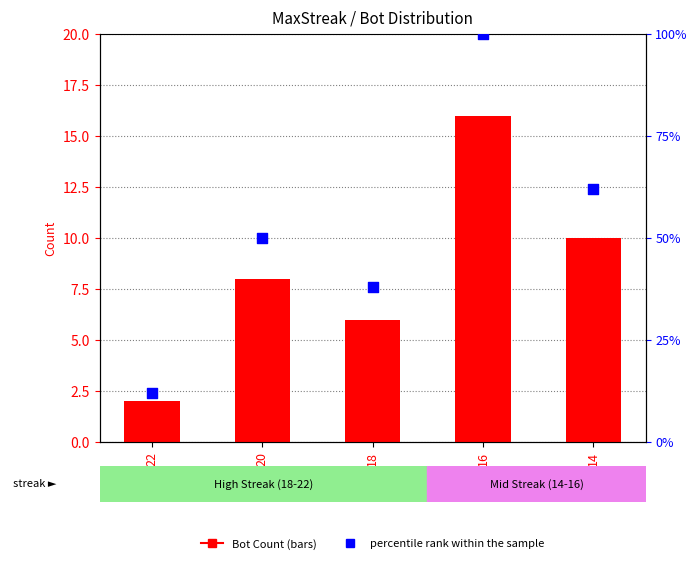

Which series contains the highest Y value?

percentile rank within the sample